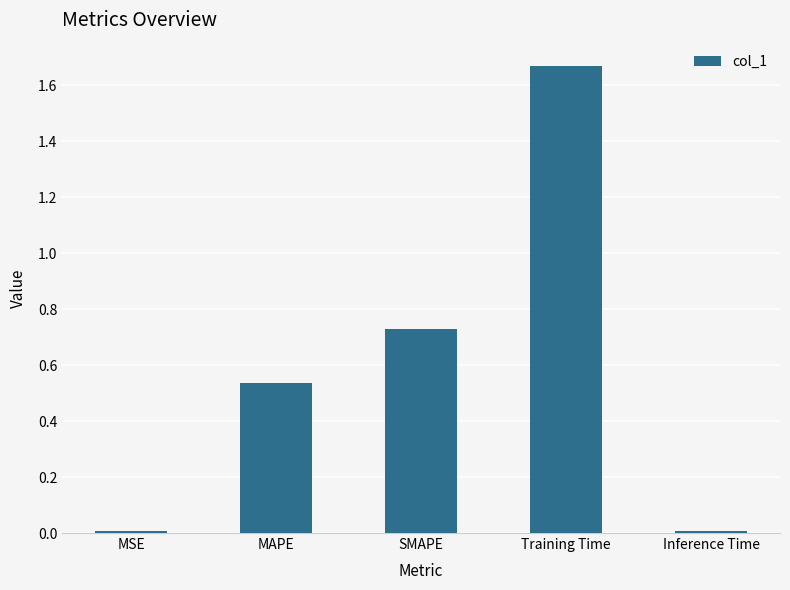

The value at MAPE is 0.1. True or false?

False